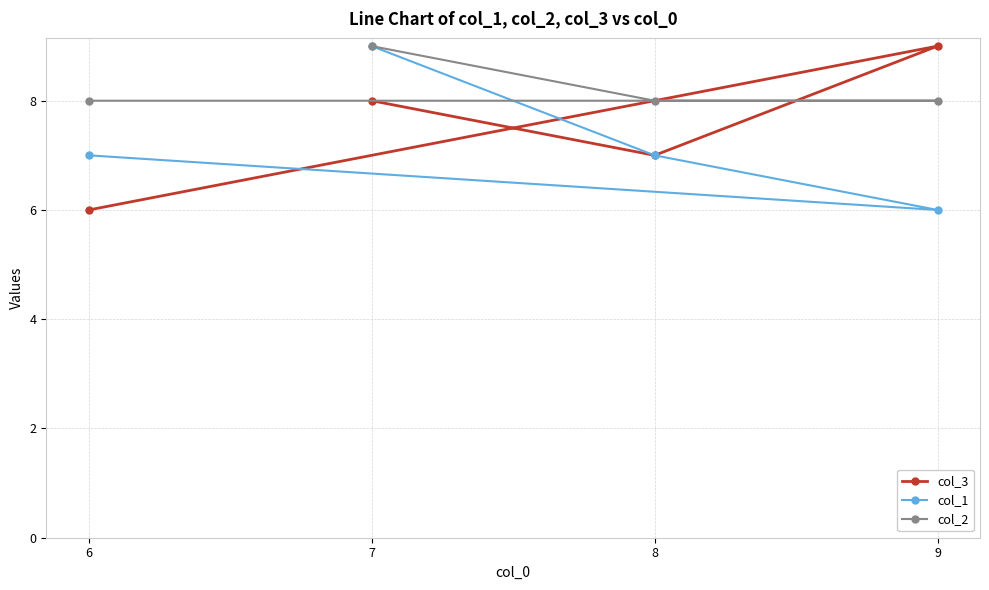

Where is col_2 nearest to the value 8?

8